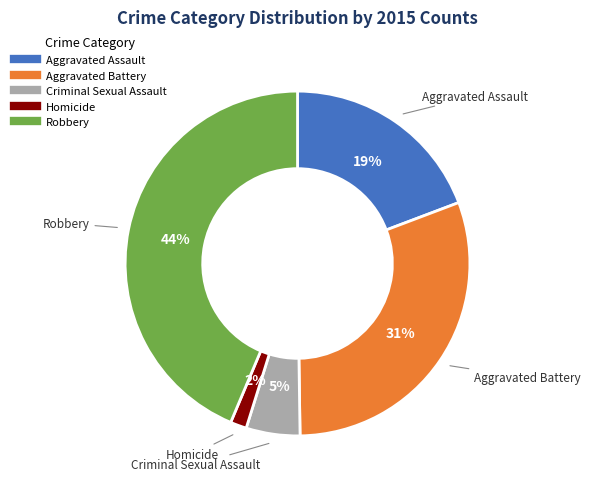

How many segments does this pie chart have?

5